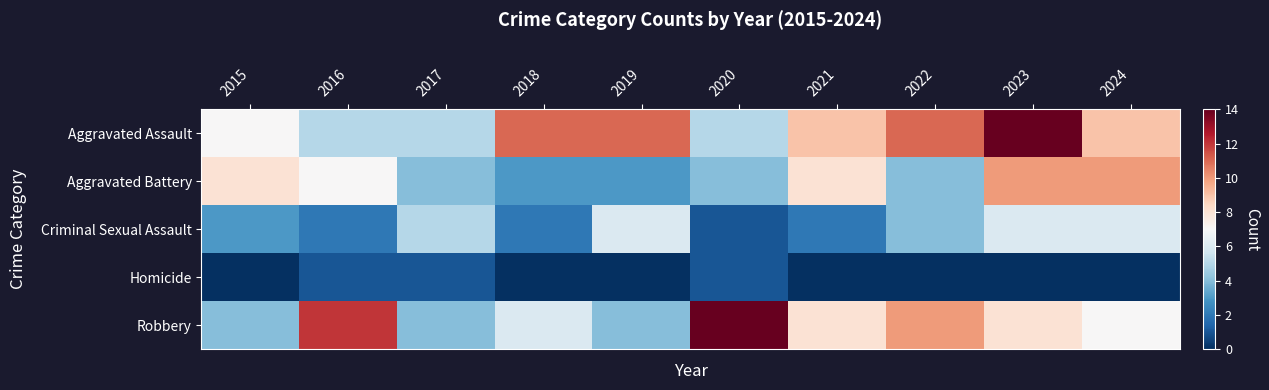

Which label corresponds to the smallest value in the chart?

2015